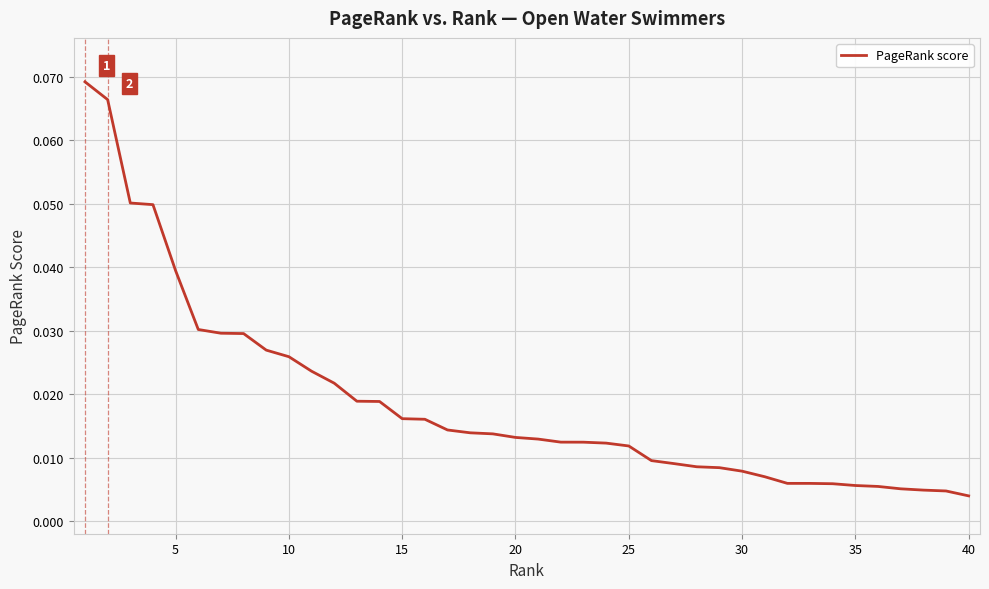

Is this an area chart (filled region under the line)?

No